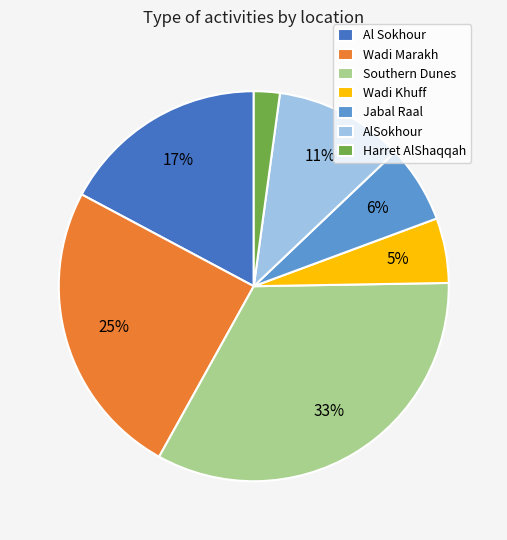

Which slice is the largest?

Southern Dunes